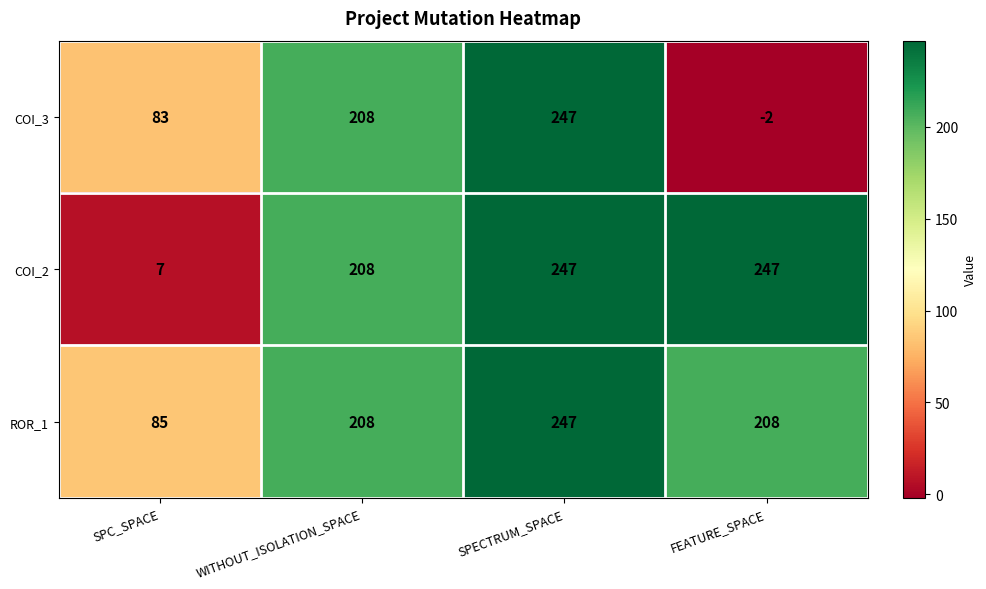

What is the sum of all ROR_1 values?

748